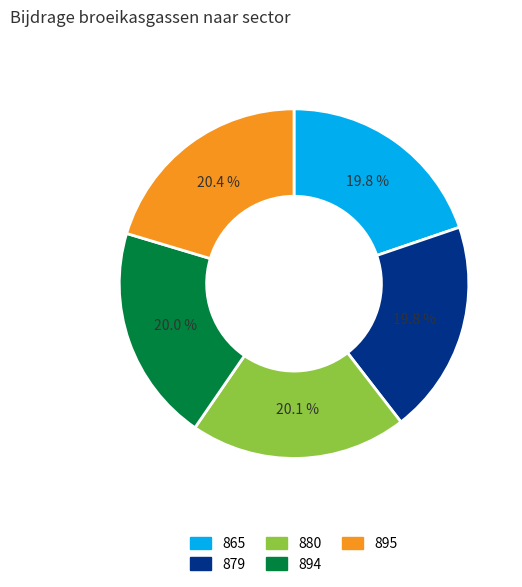

Is there any slice that represents more than half of the pie?

No